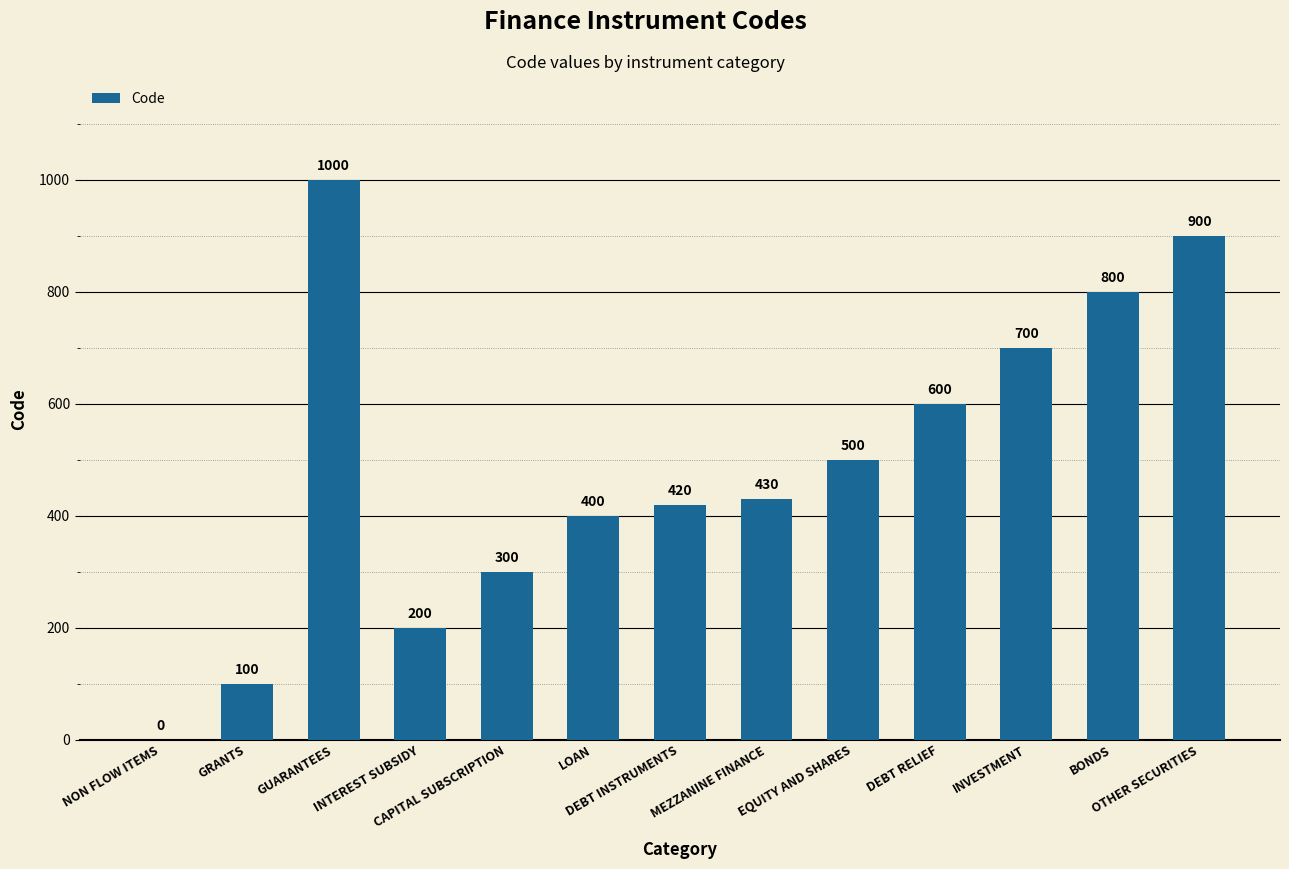

At which label is the value closest to 500?

EQUITY AND SHARES